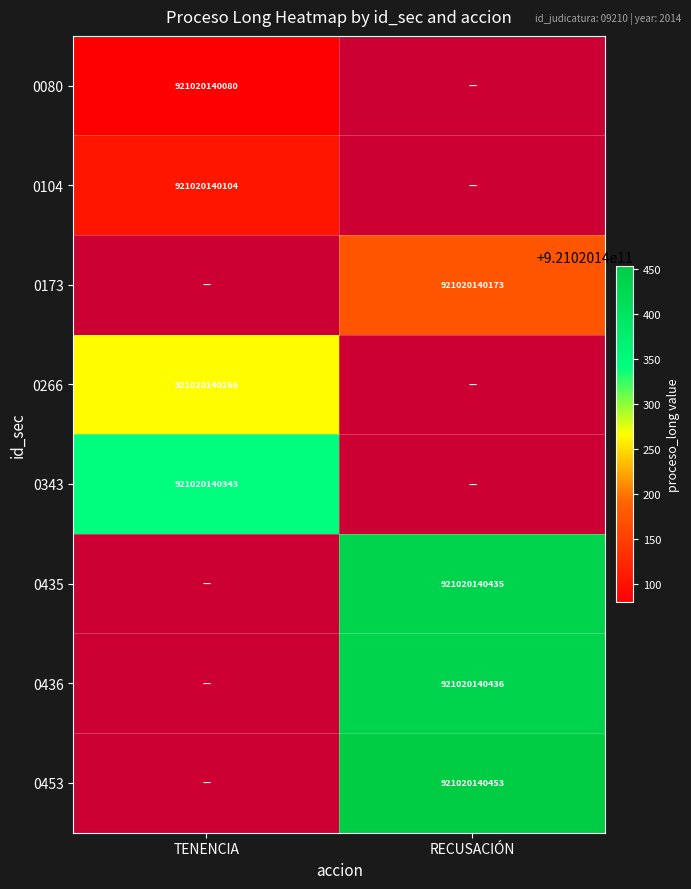

Is the value of 0173 at RECUSACIÓN greater than the value of 0453 at RECUSACIÓN?

No